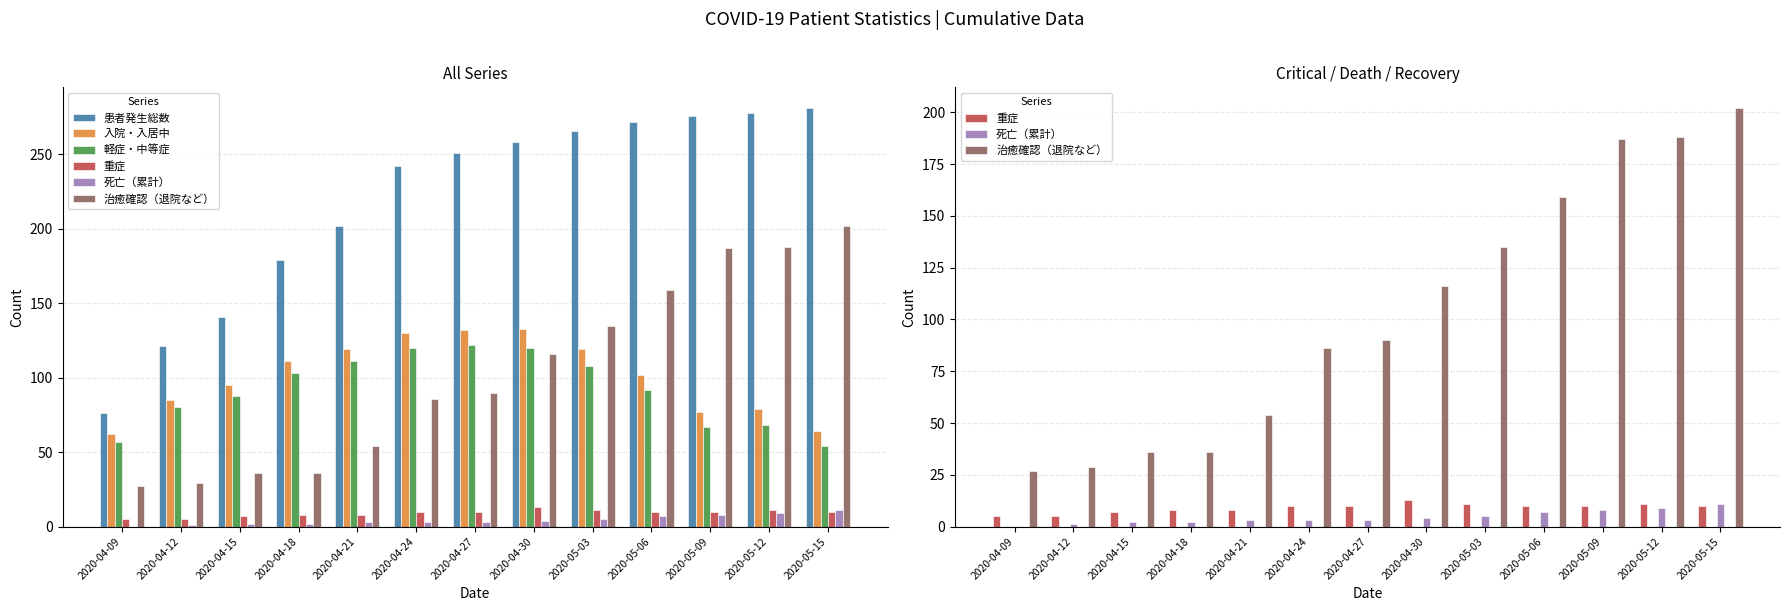

How many data points does each series have?

13